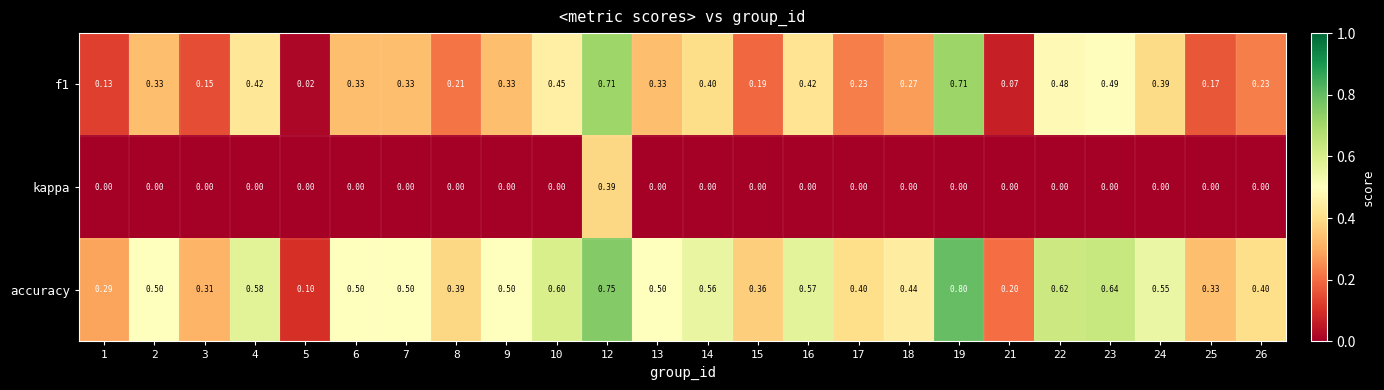

Is the value of f1 at 7 greater than the value of kappa at 26?

Yes